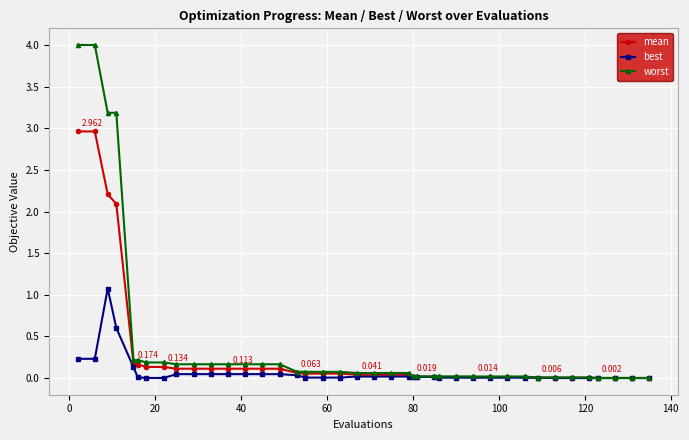

Does the chart have visible grid lines?

Yes